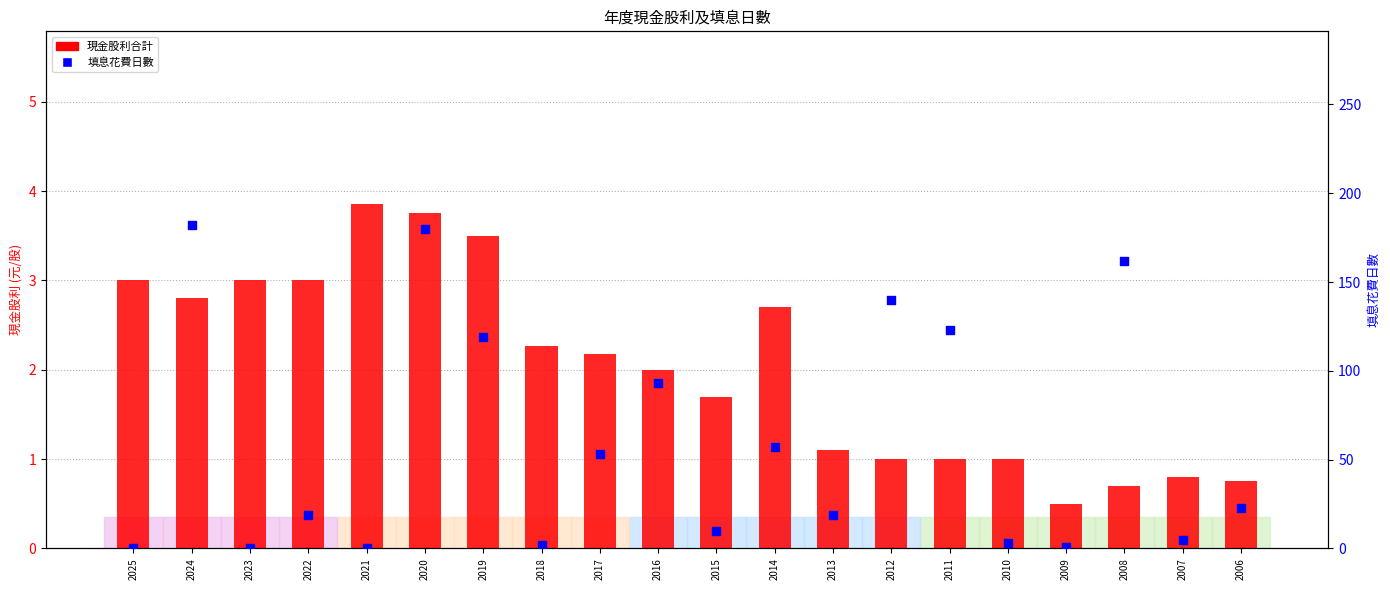

At how many categories does at least one series exceed 165?

2